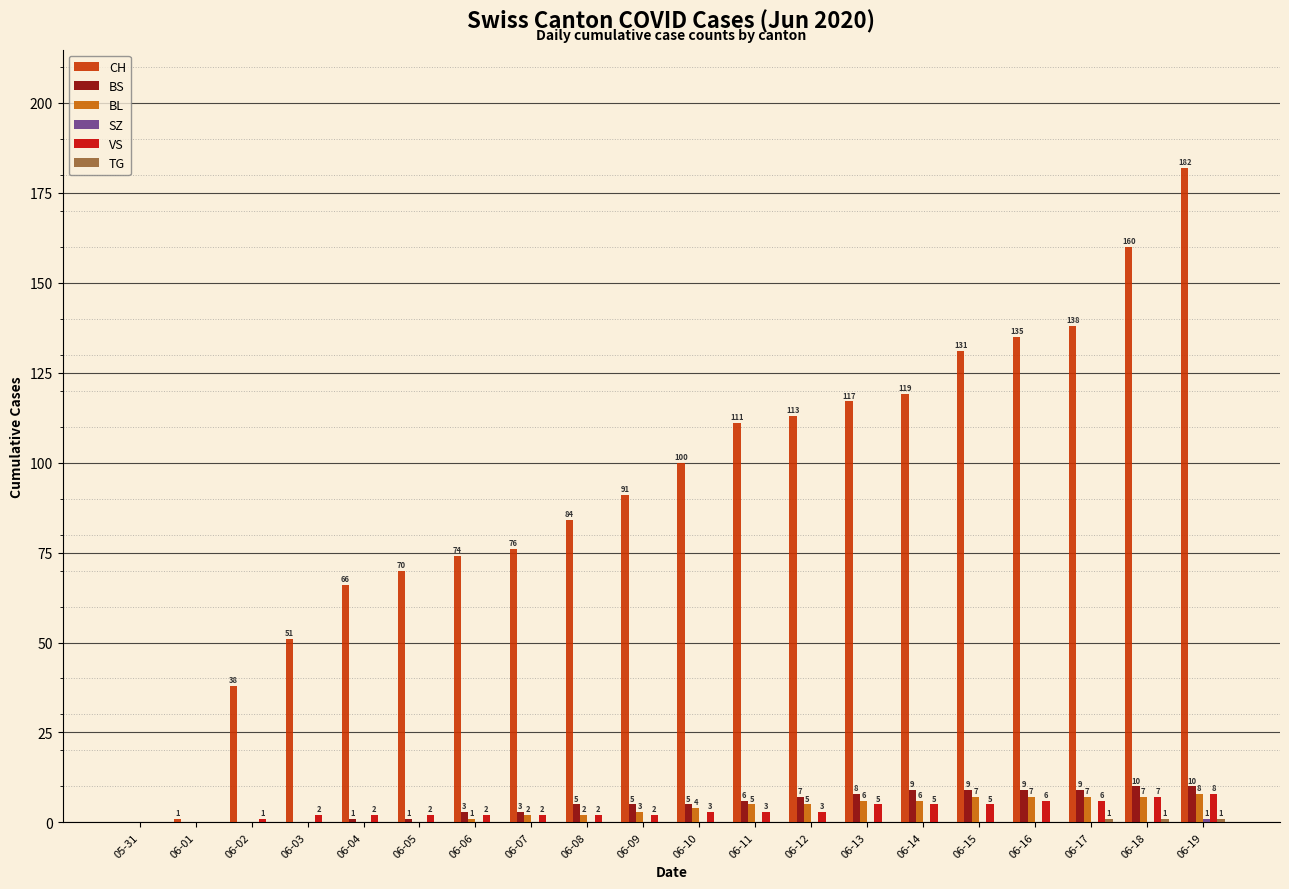

How many groups of bars are there?

20